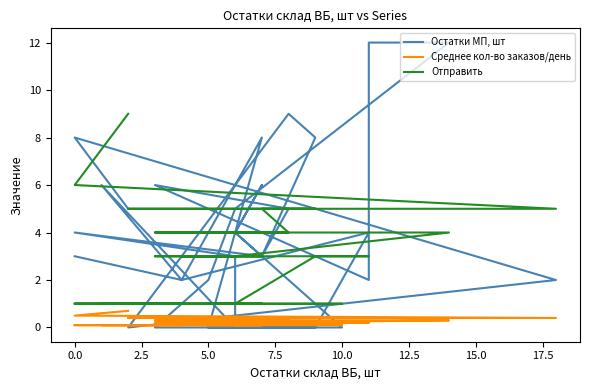

What is the difference between the second highest and minimum values in the Остатки МП, шт series?

12.0